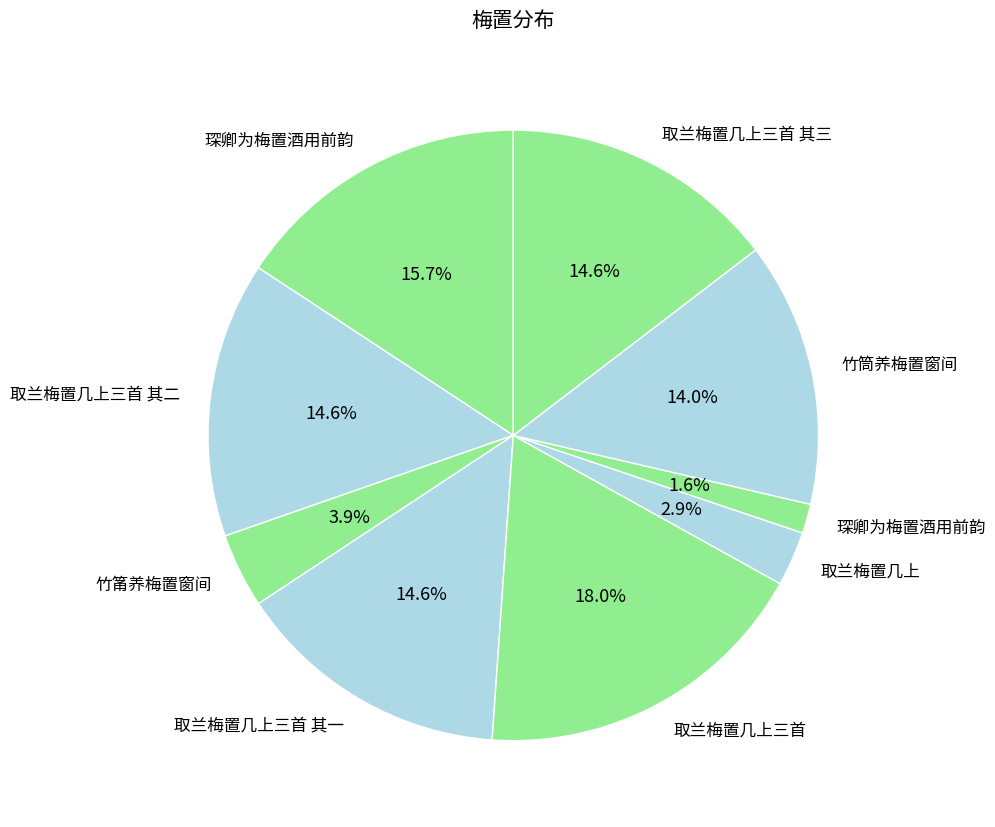

How many segments does this pie chart have?

9